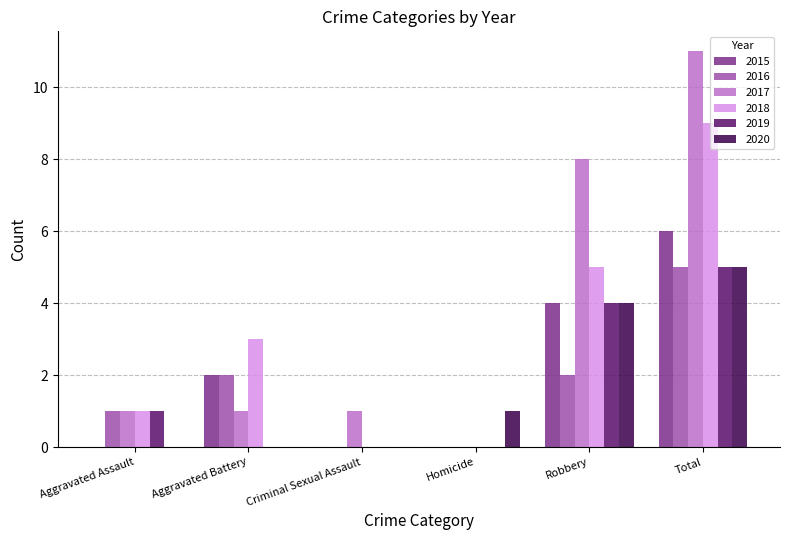

How many positive values does the 2017 series have?

5